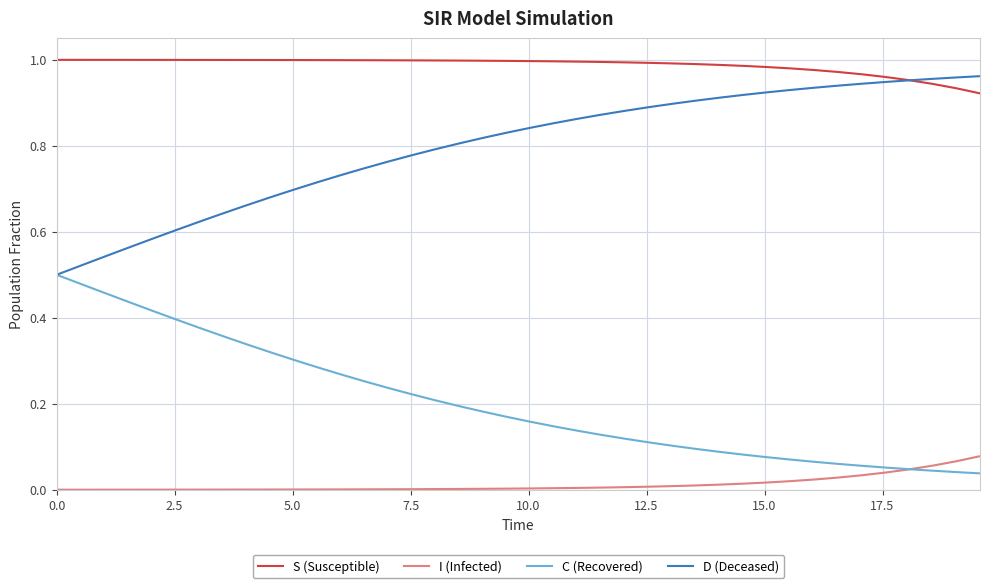

Is this an area chart (filled region under the line)?

No